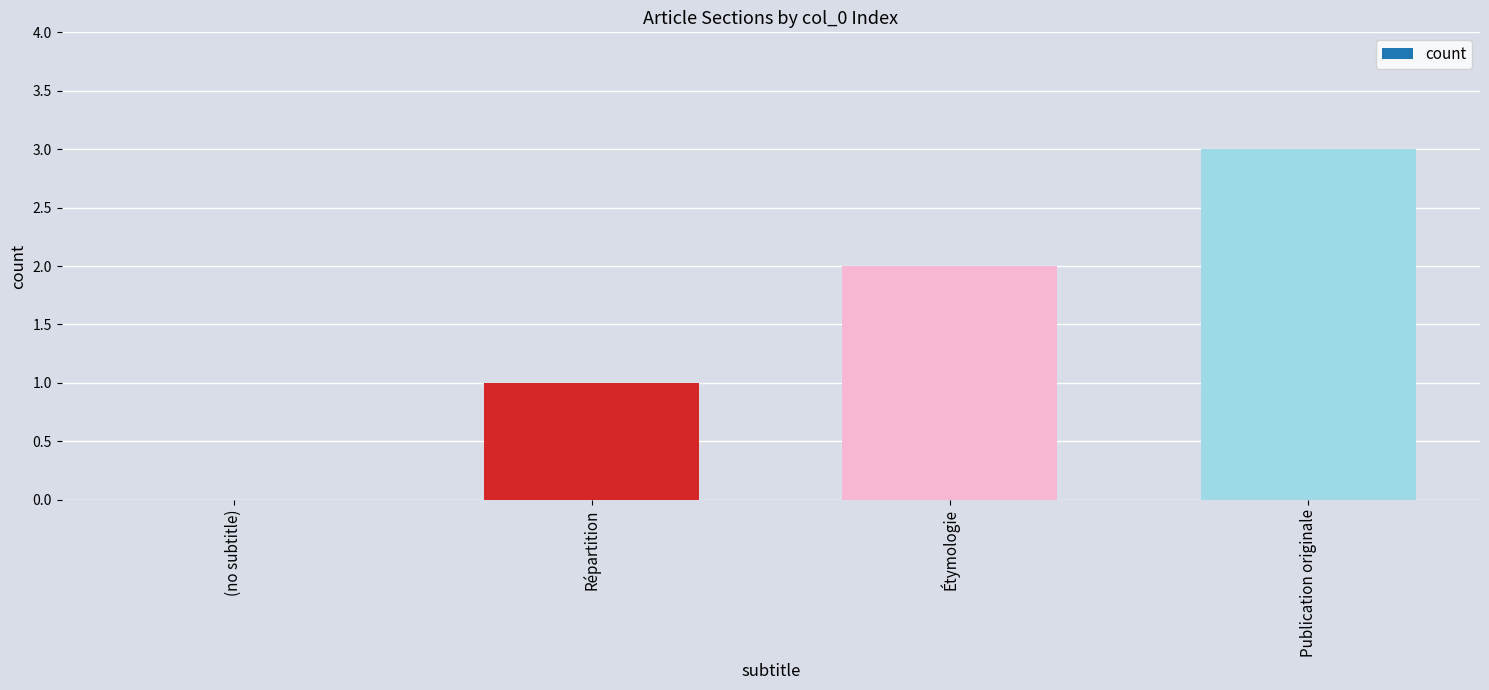

How many positive values are there?

3